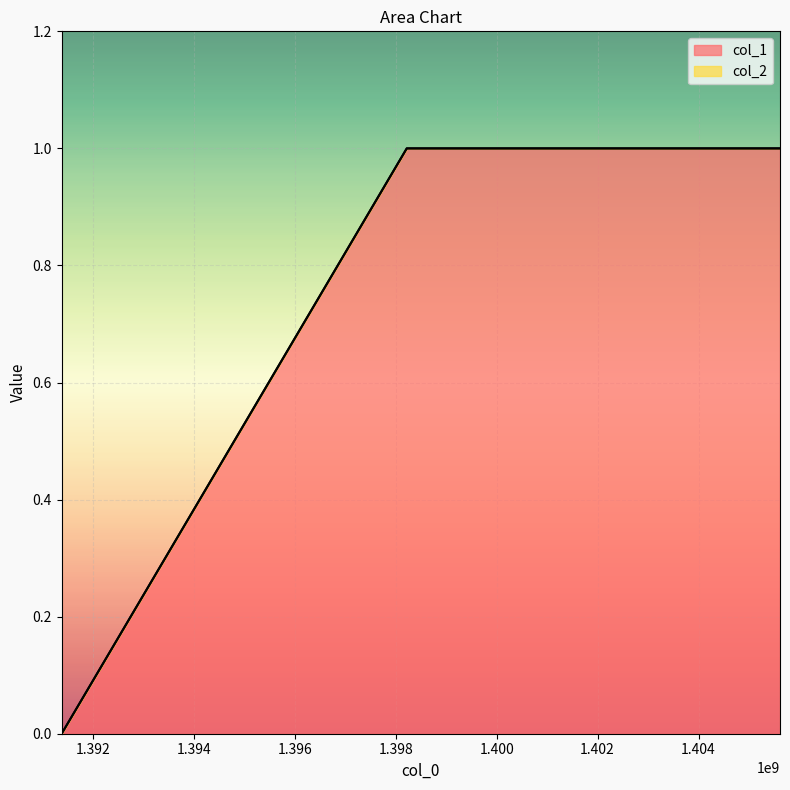

What is the change in value from 1391380285 to 1398218851?

+1